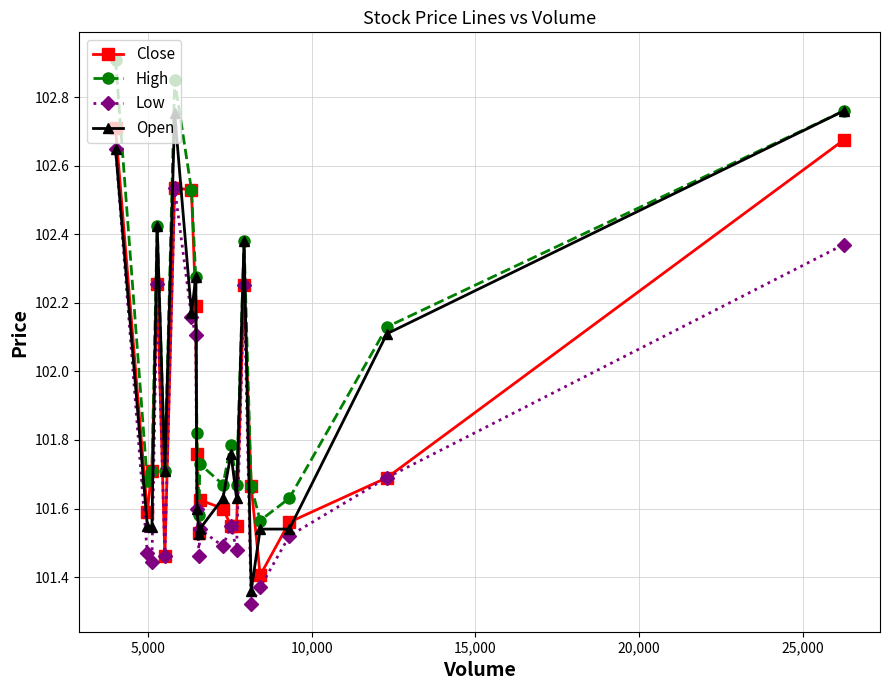

How many distinct data groups are displayed?

4